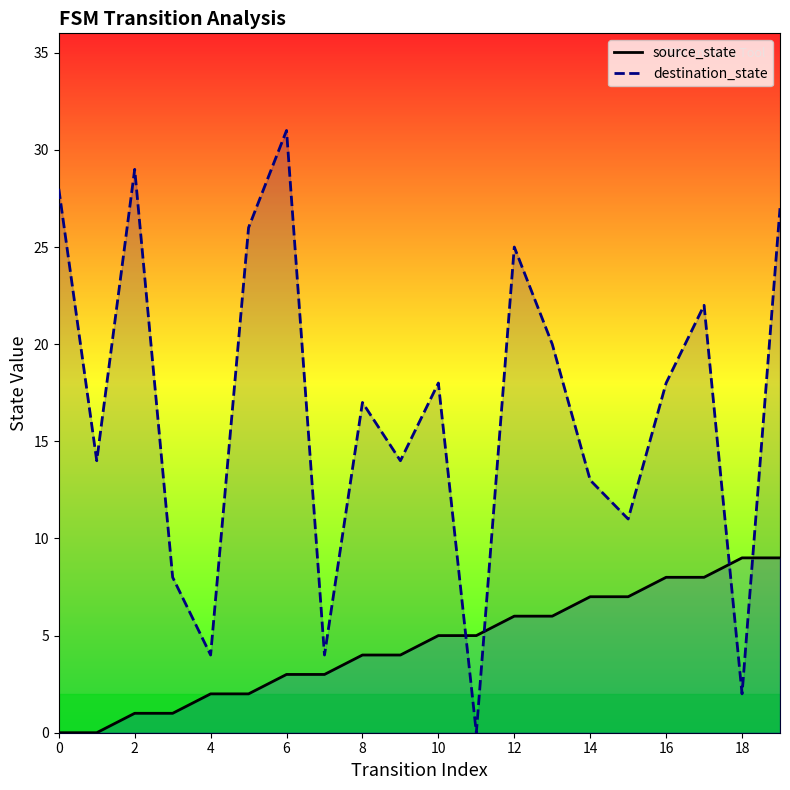

Rank the series by their maximum value, from lowest to highest.

source_state, destination_state